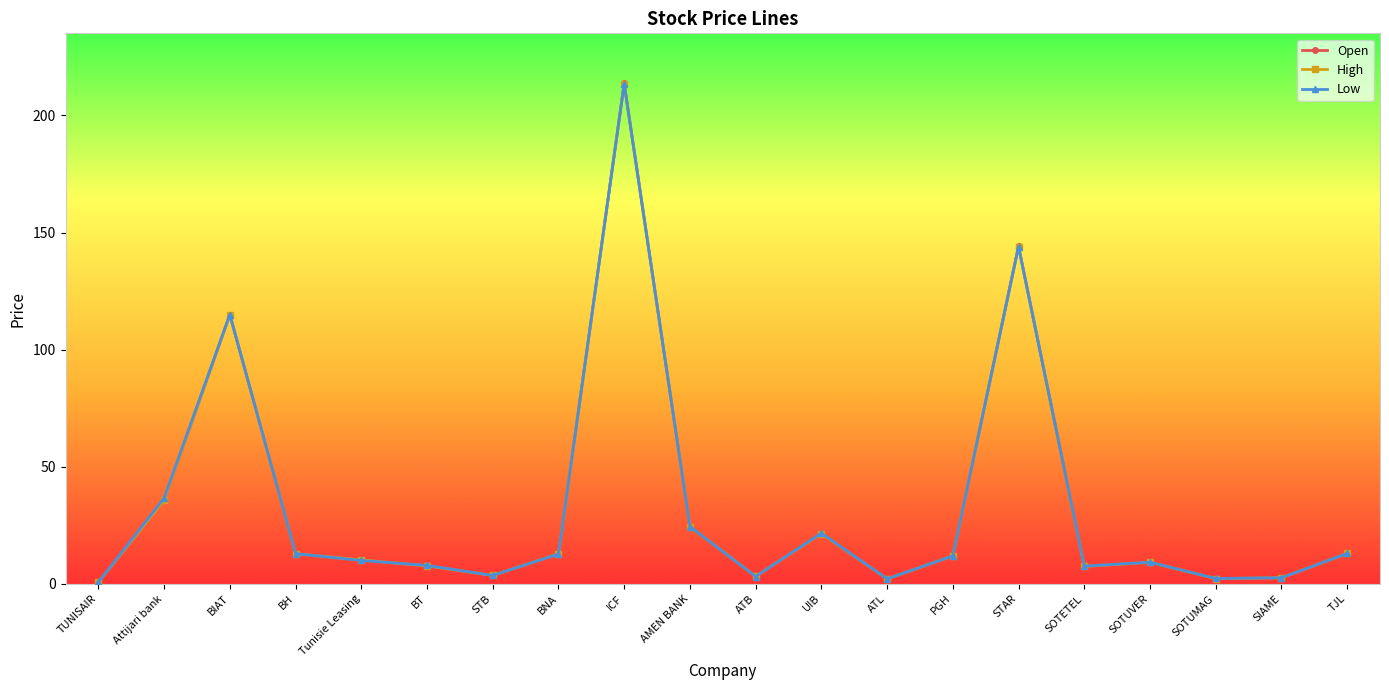

How many values in the Low series exceed 11?

10